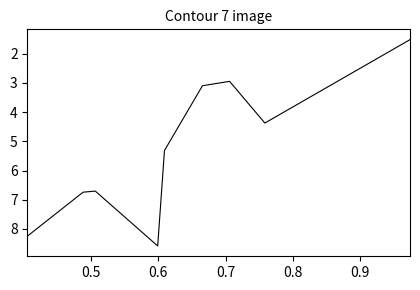

What is the difference between the maximum and minimum values?

7.1